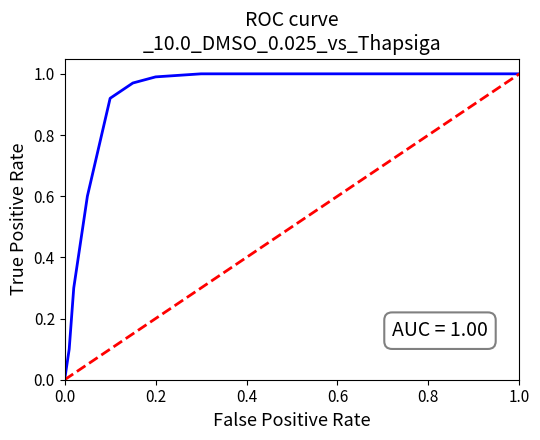

What is the change in value from 0.0 to 0.2?

+1.0